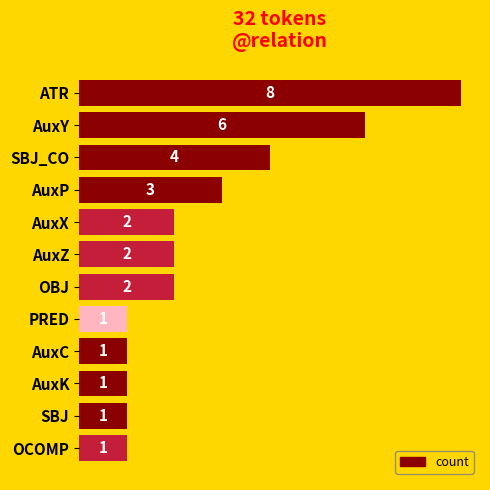

What is the sum of the values at AuxZ and AuxP?

5